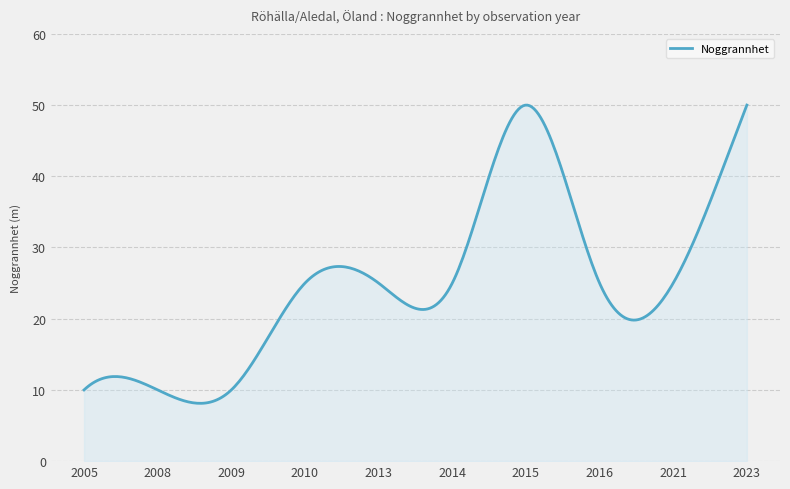

What is the greatest value displayed?

50.0